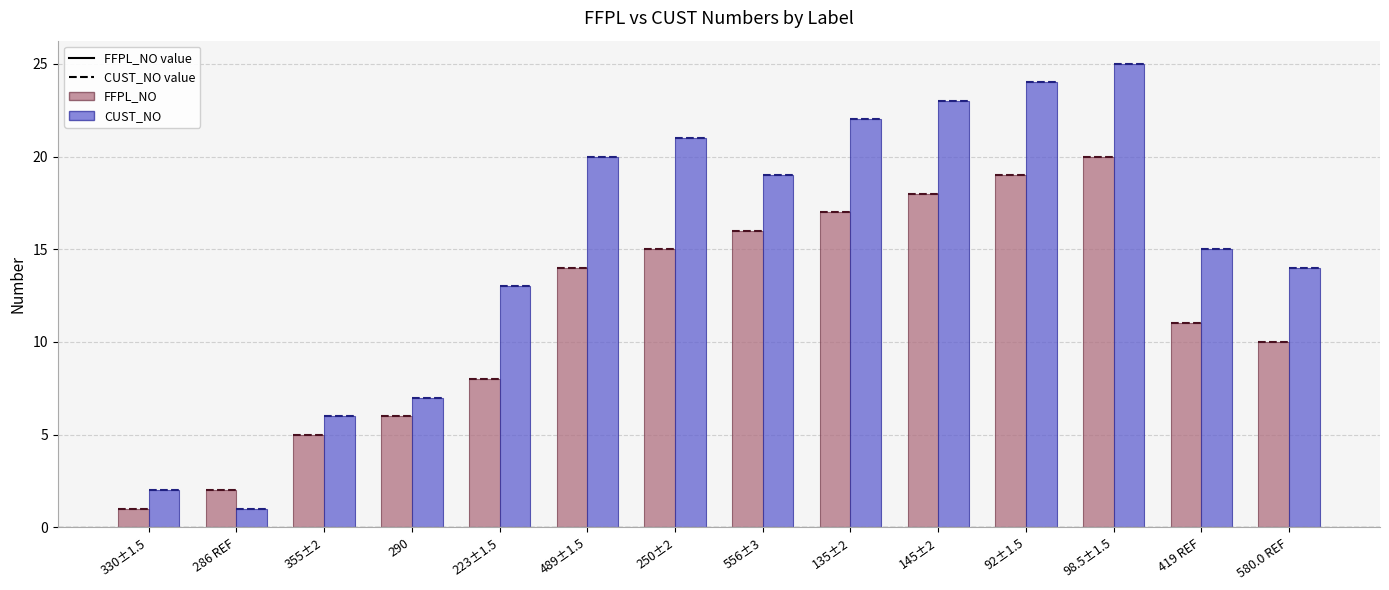

What is the difference between the CUST_NO values at 250±2 and 330±1.5?

19